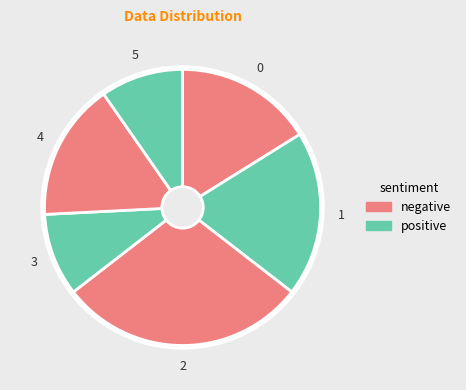

Count the number of slices in the pie.

6